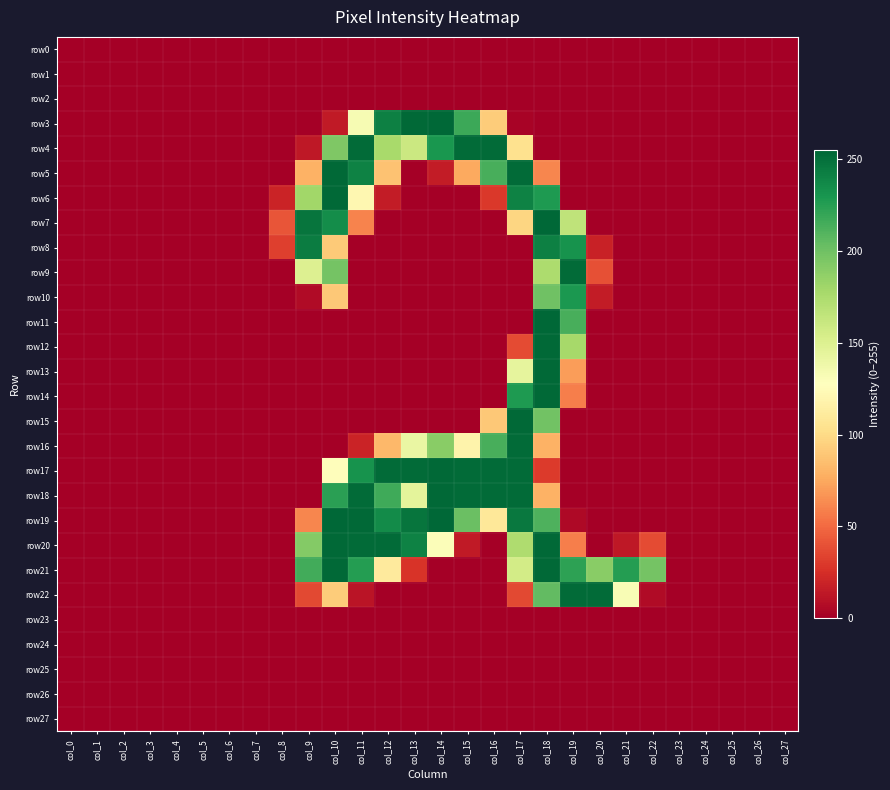

Count the number of data series in this chart.

28